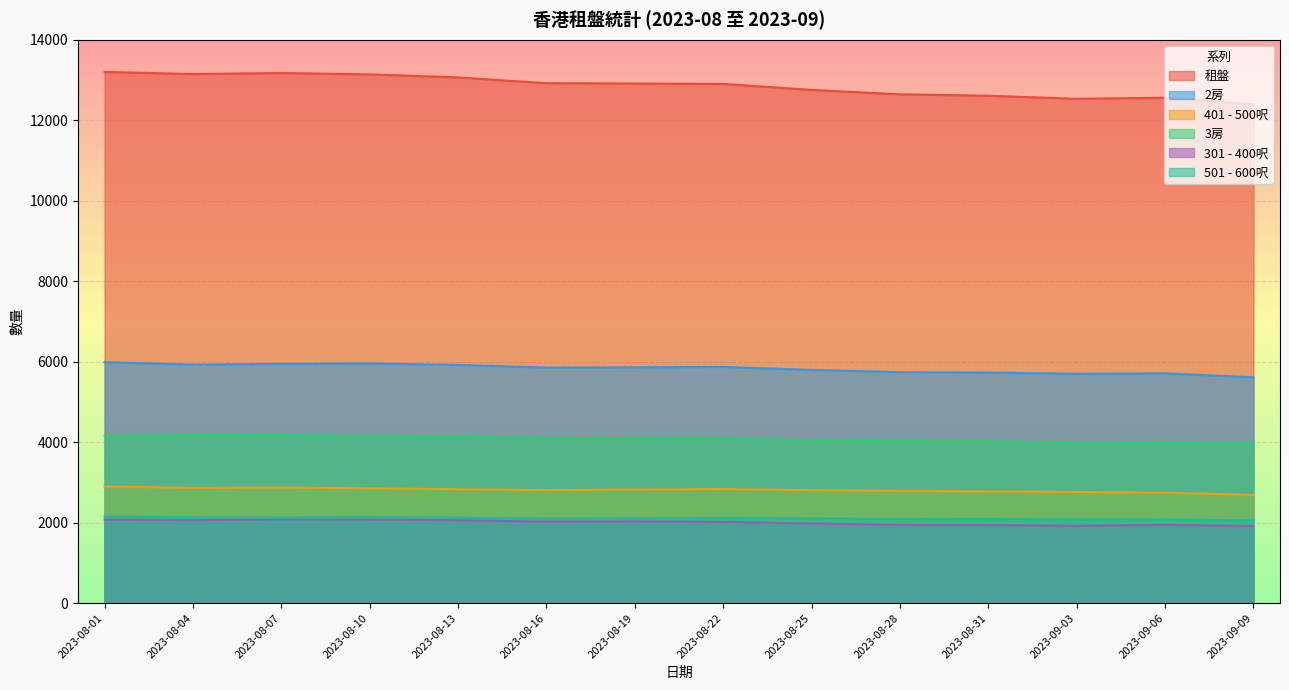

True or false: 301 - 400呎 has more than 2 points higher than both neighbors.

True